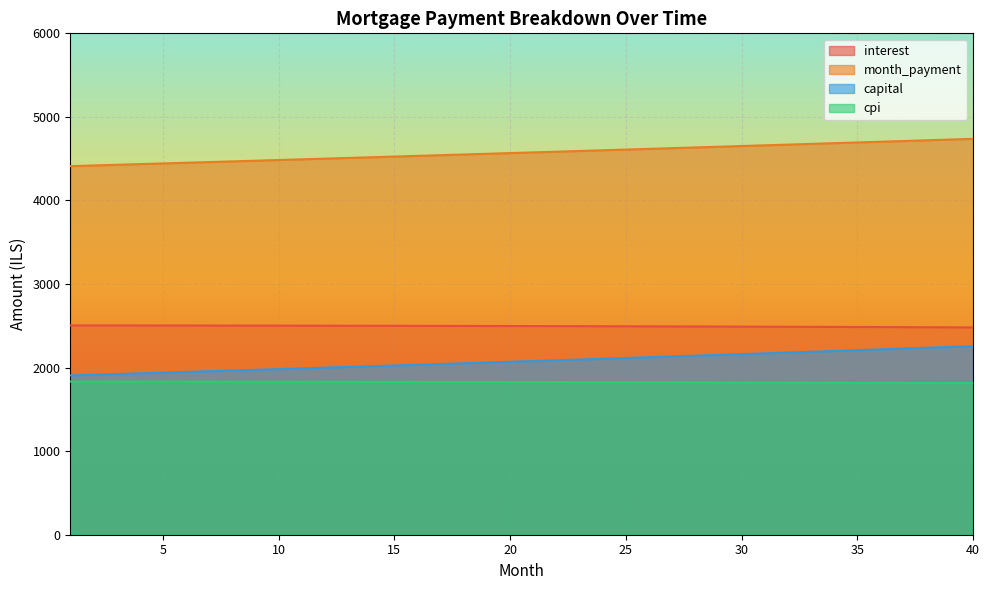

The value of month_payment at 22 is 4583.7. True or false?

True